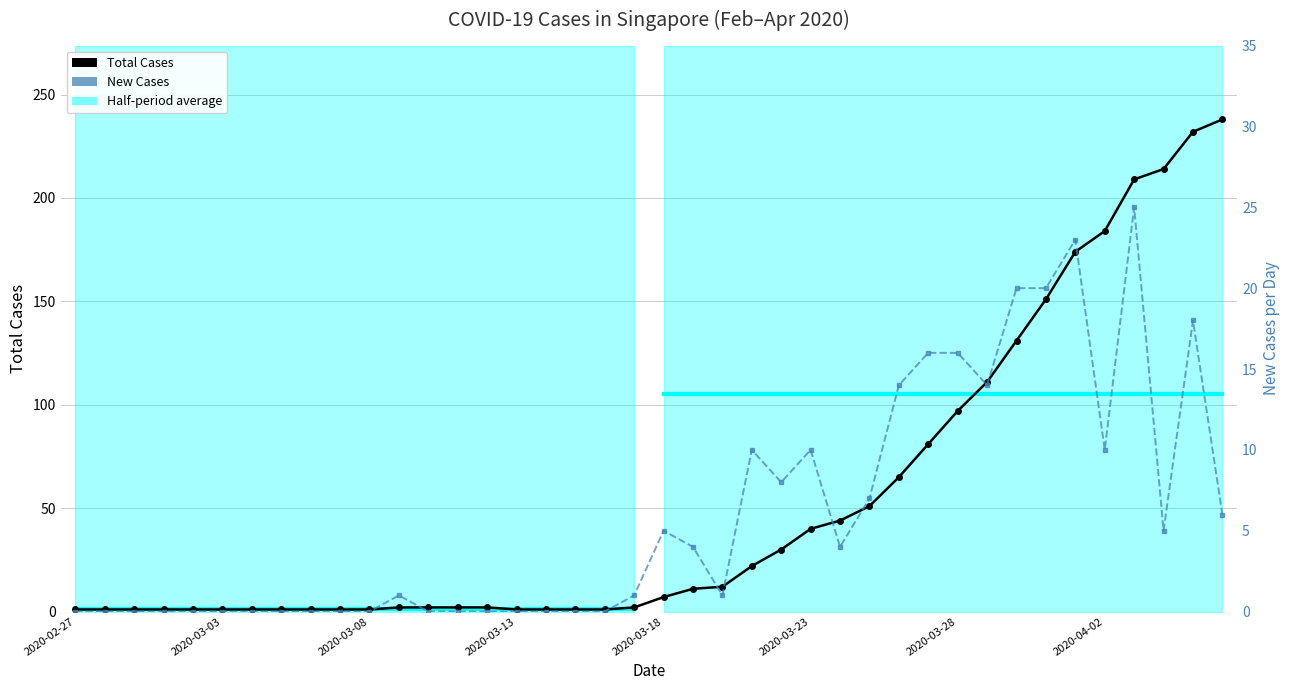

At 27, list the series in order from smallest to largest.

New Cases, Total Cases